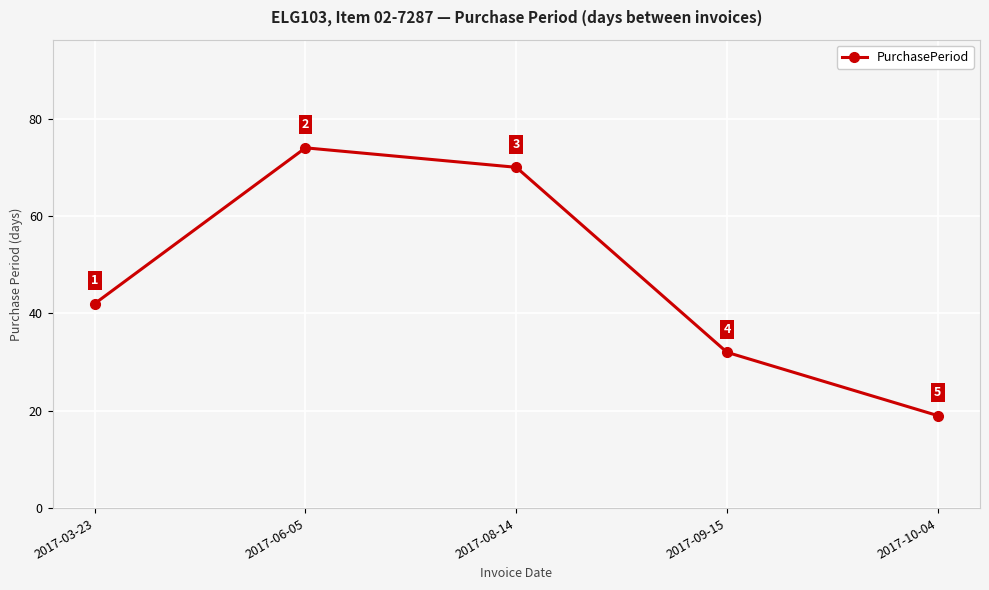

List the labels in order of value, smallest first.

2017-10-04, 2017-09-15, 2017-03-23, 2017-08-14, 2017-06-05